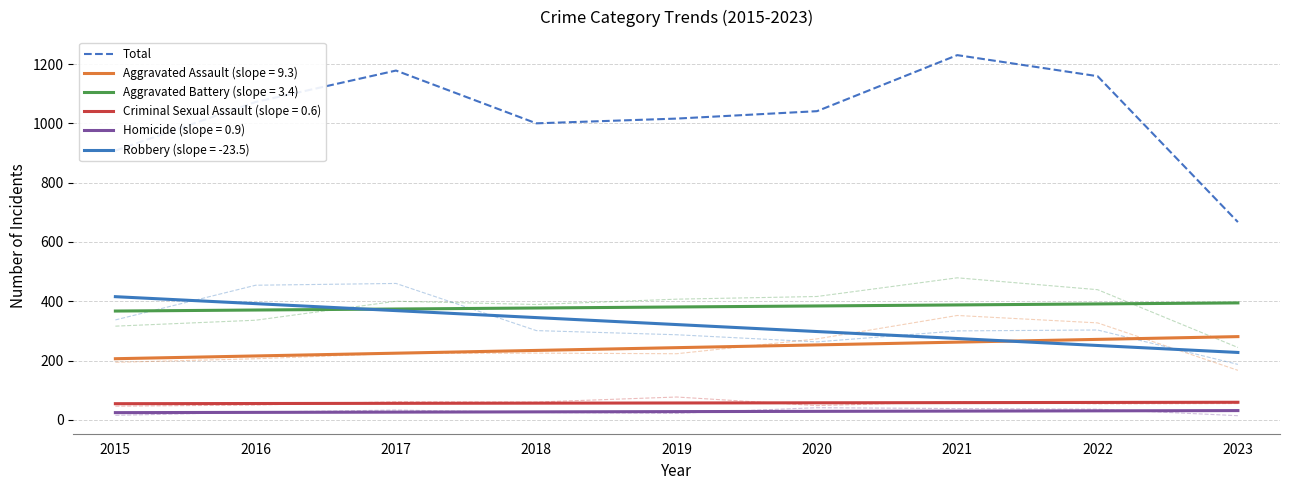

What is the difference between the maximum and minimum values?

563